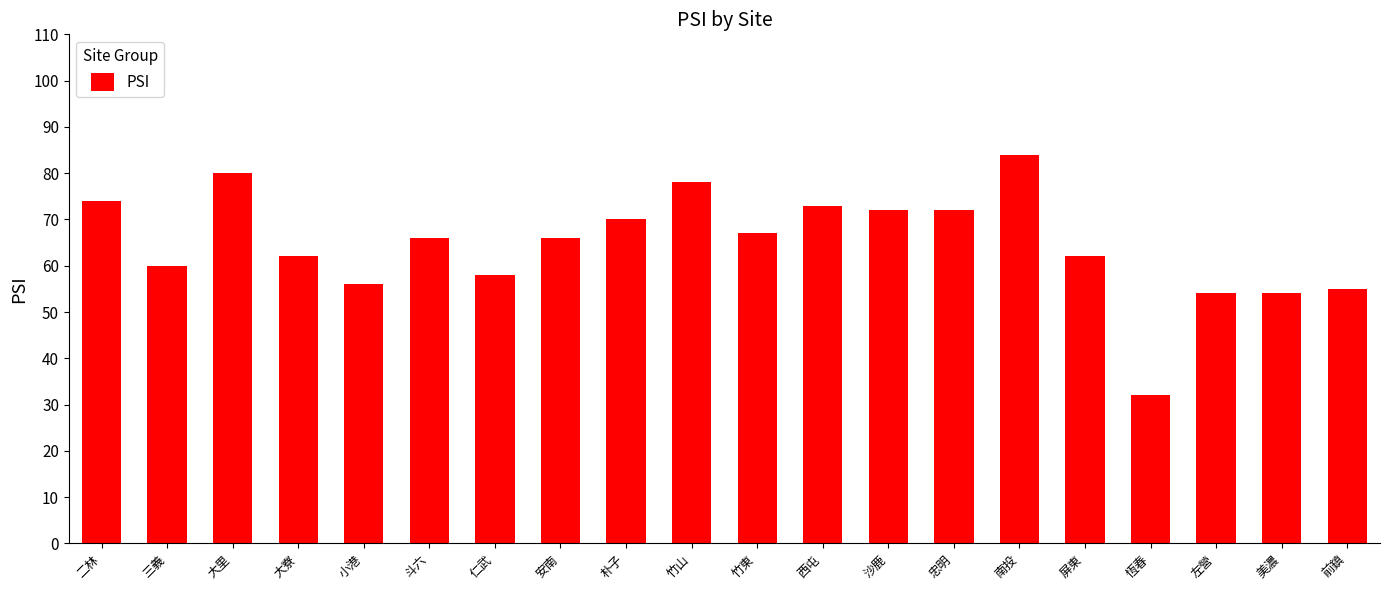

Which has a higher value, 左營 or 前鎮?

前鎮